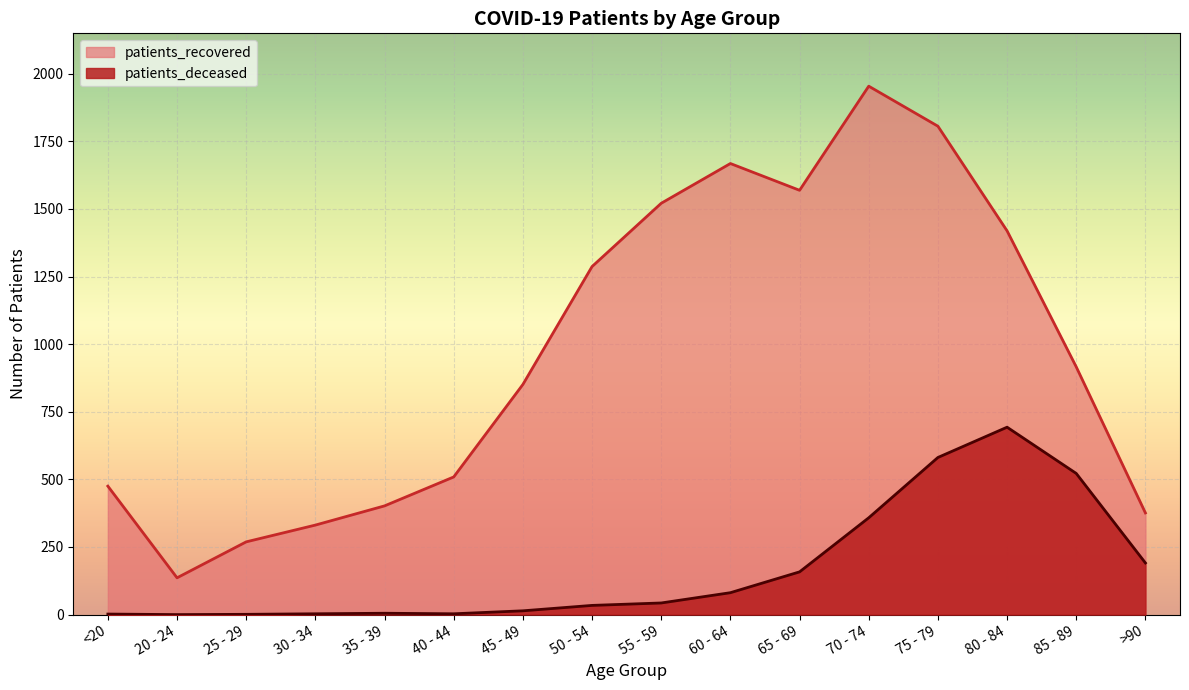

What is the approximate value of patients_recovered at 20 - 24?

136